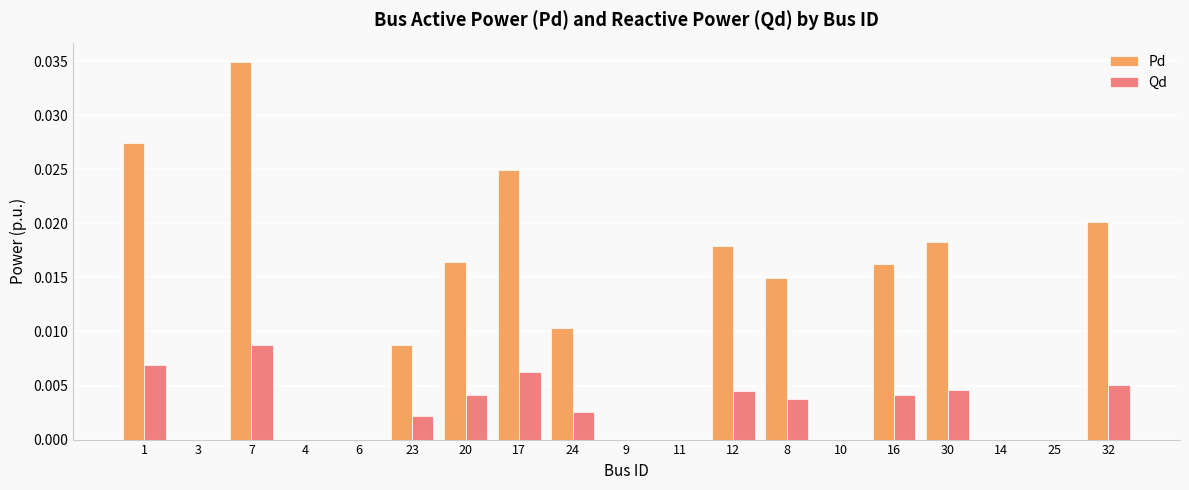

What are all the series names shown in the legend?

Pd, Qd